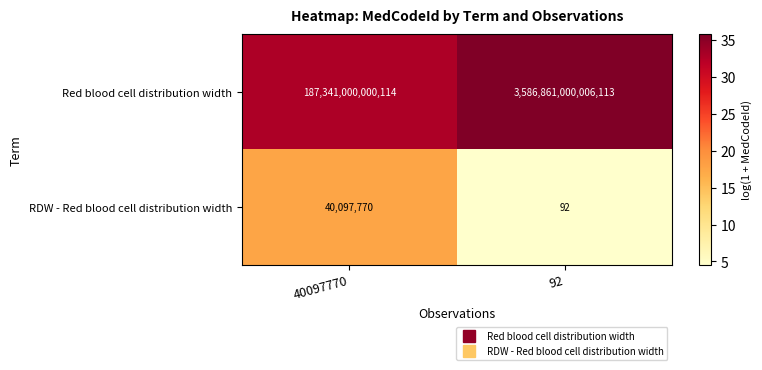

At which label does RDW - Red blood cell distribution width reach its peak?

40097770